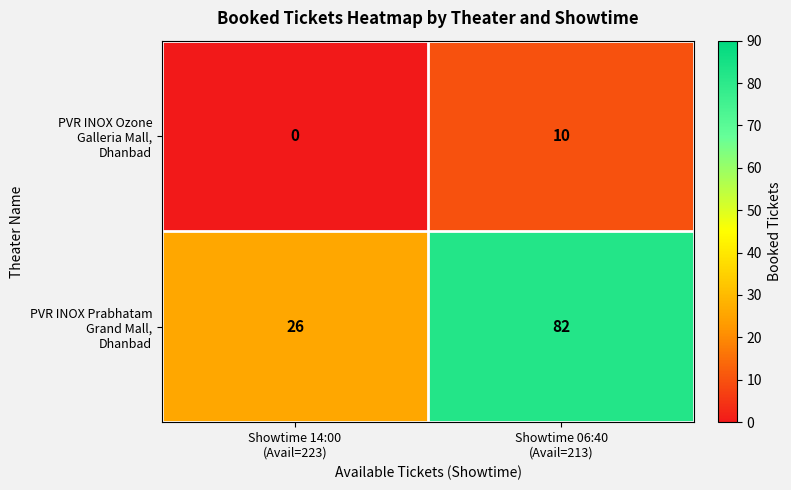

At which category is the sum across all series the highest?

Showtime 06:40
(Avail=213)